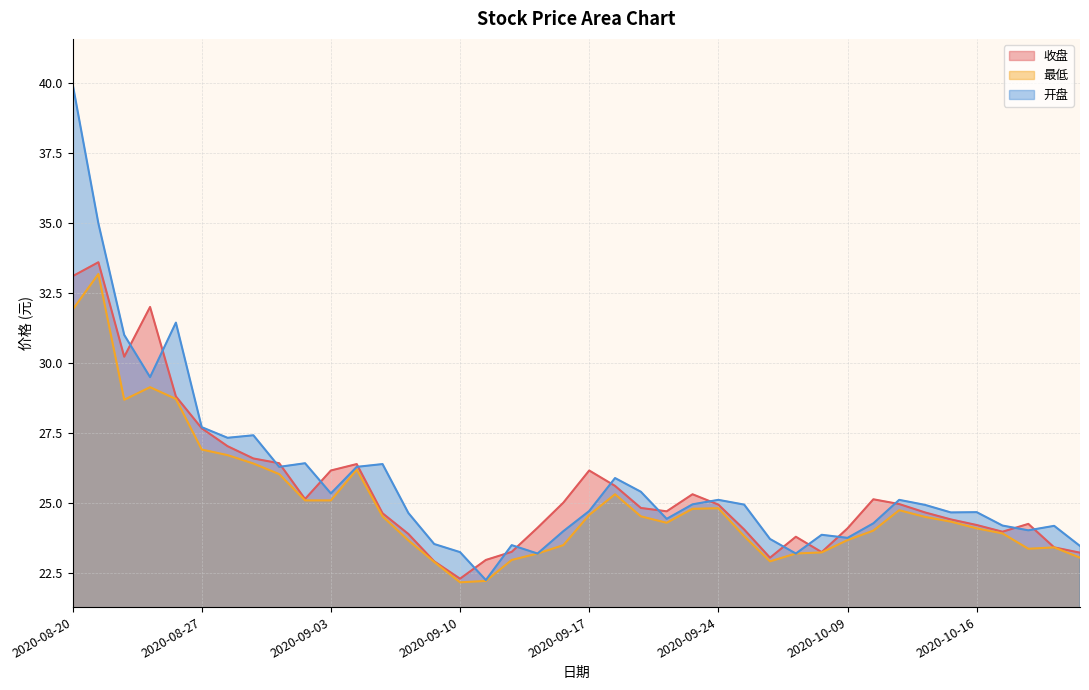

What is the difference between the 开盘 values at 2020-08-21 and 2020-09-24?

9.9